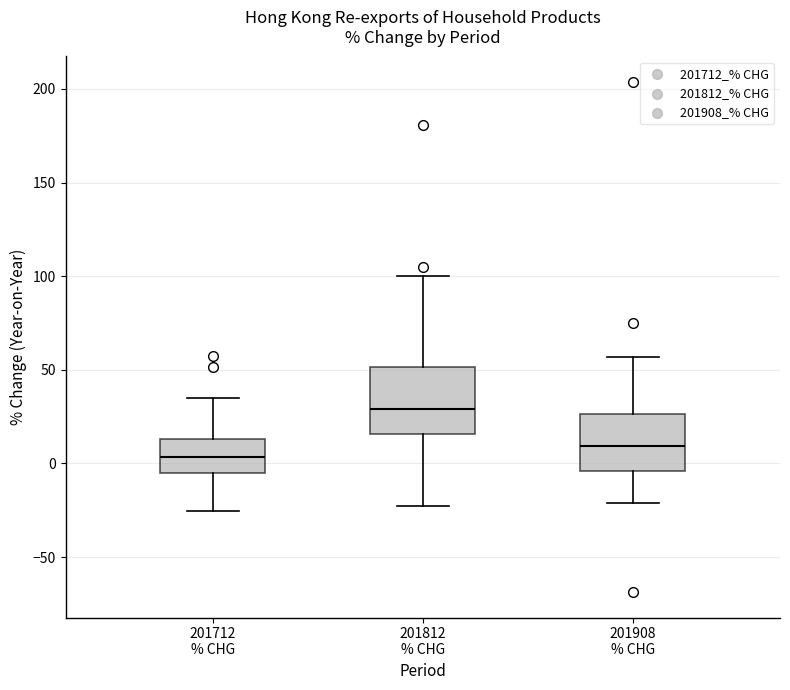

Where is the upper edge of the box for 201712 % CHG on the y-axis? The values are not printed on the chart, so give them approximately, as read against the axis.

15